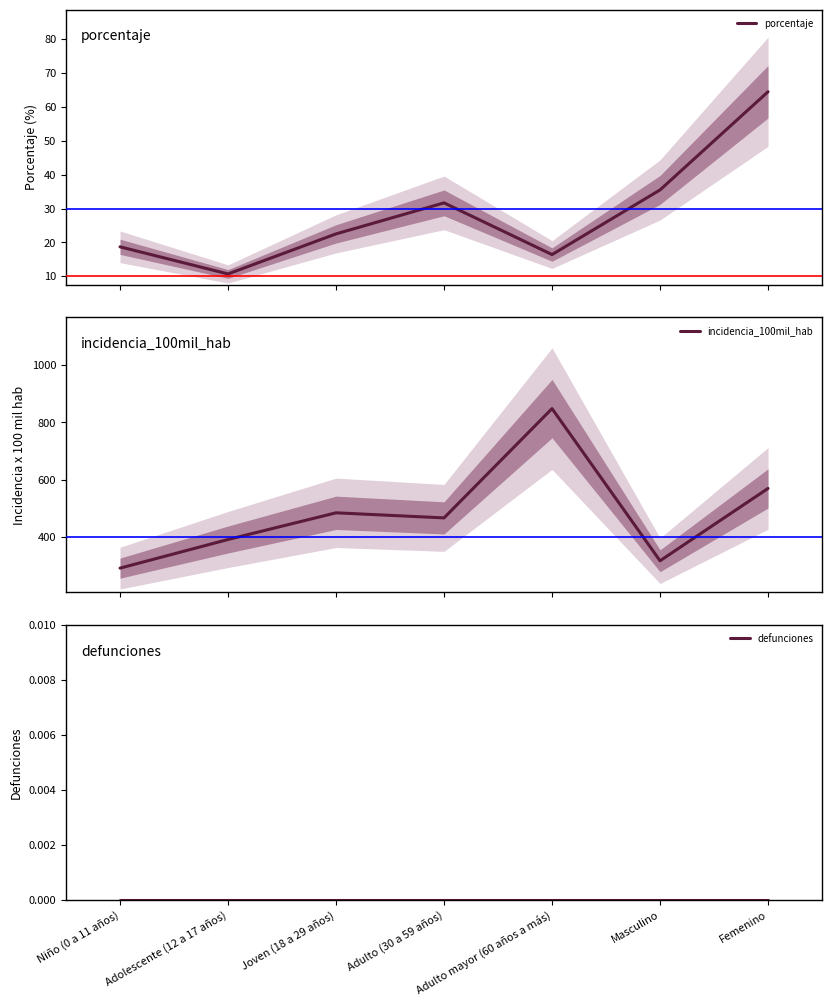

What are all the series names shown in the legend?

porcentaje, incidencia_100mil_hab, defunciones